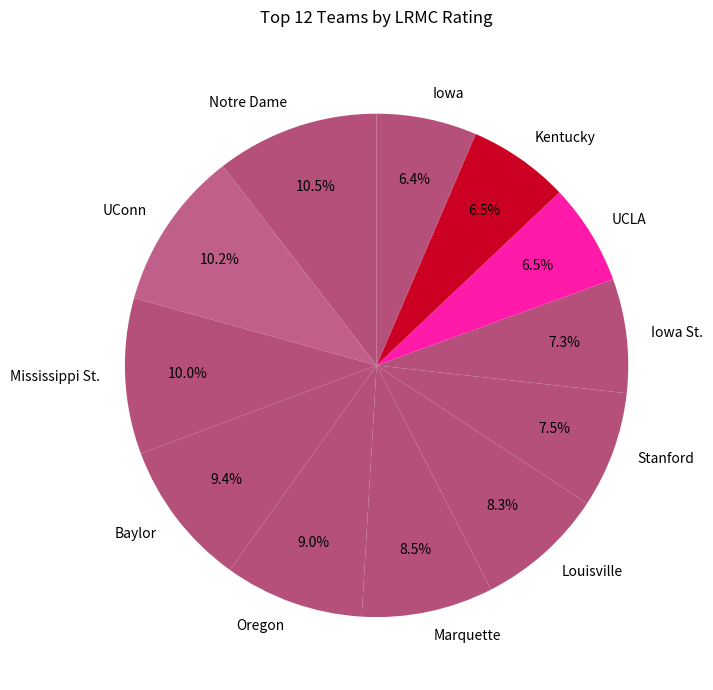

How many slices are in this pie chart?

12